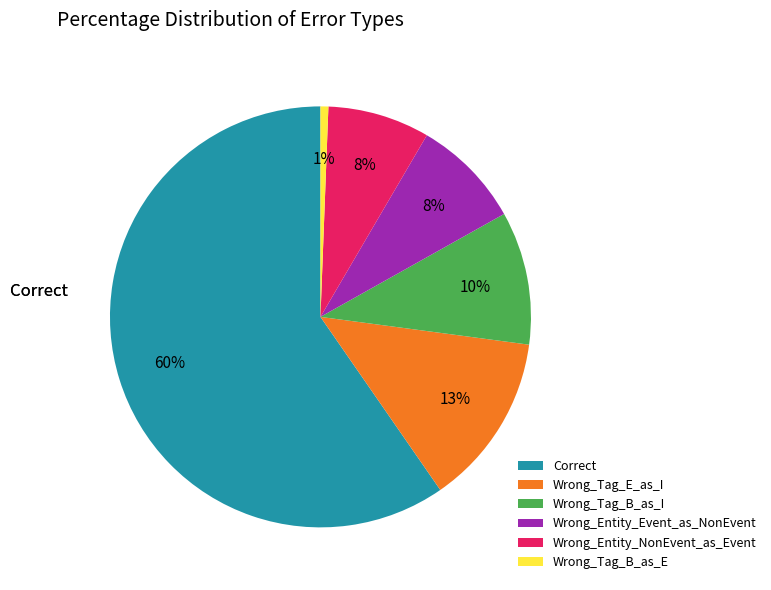

To the nearest percent, what is the difference between the Wrong_Entity_Event_as_NonEvent and Wrong_Tag_E_as_I slice percentages?

5%